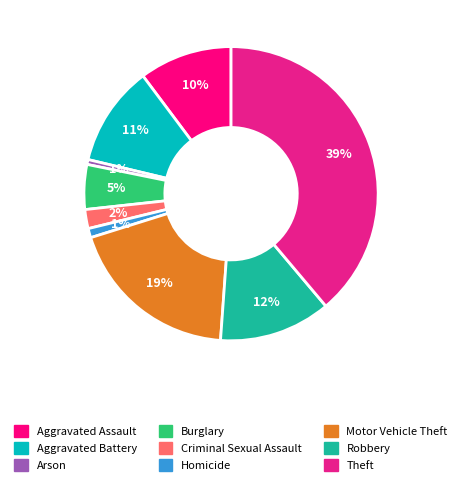

Is it true that Arson is 1% of the pie?

True